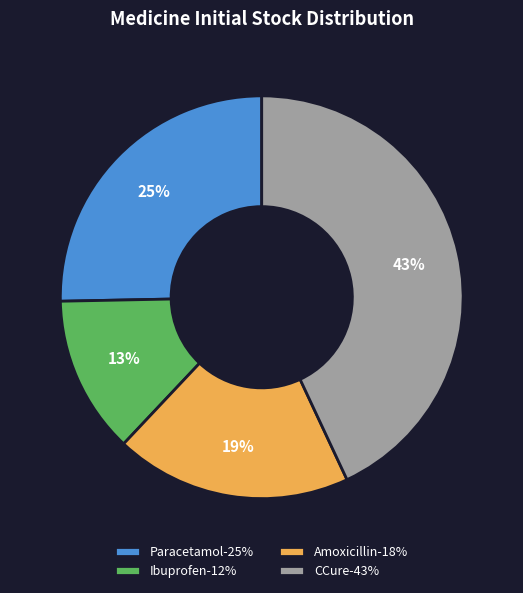

To the nearest percent, what is the difference between the Amoxicillin and Paracetamol slice percentages?

6%